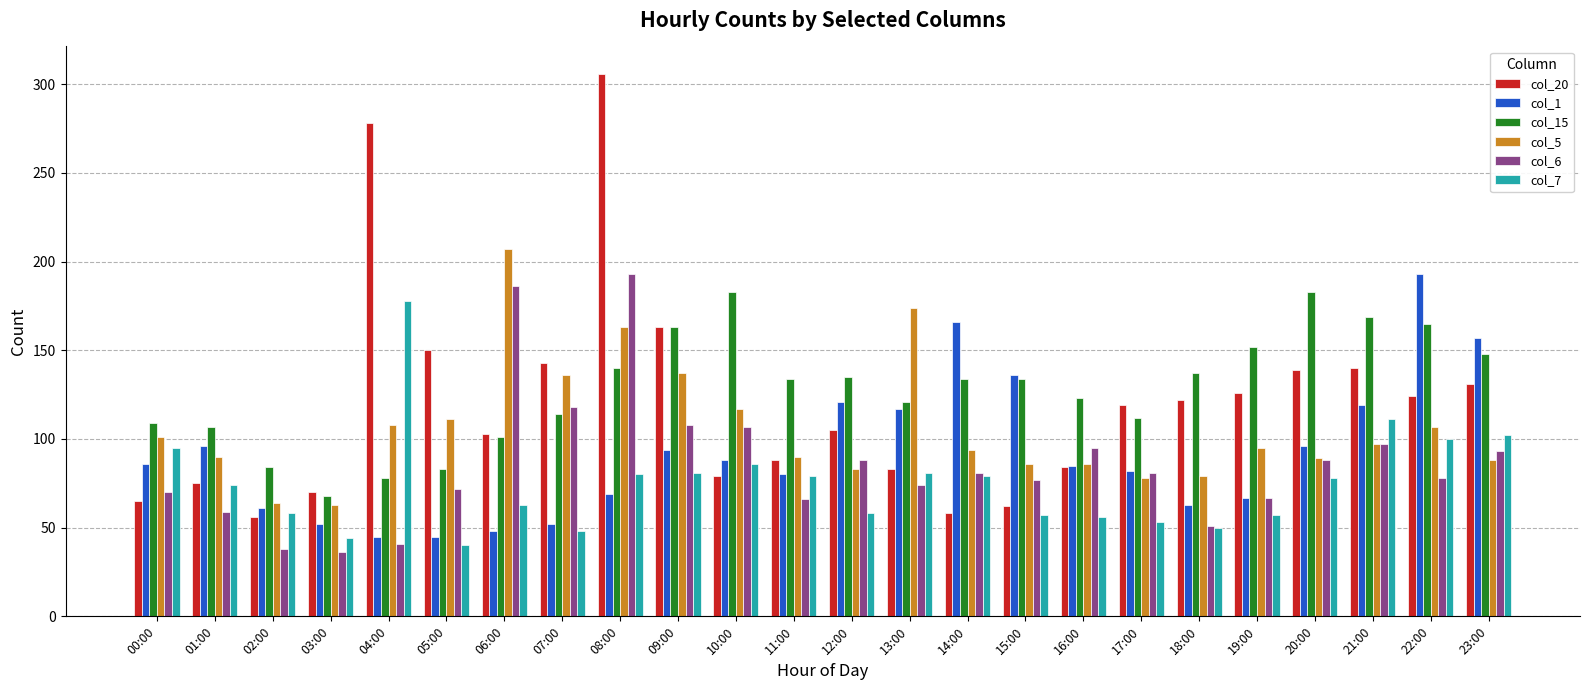

At which label is col_7 closest to 109?

21:00